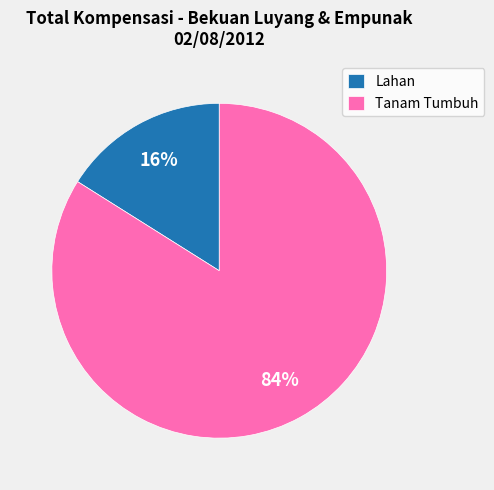

Between Tanam Tumbuh and Lahan, which is larger?

Tanam Tumbuh